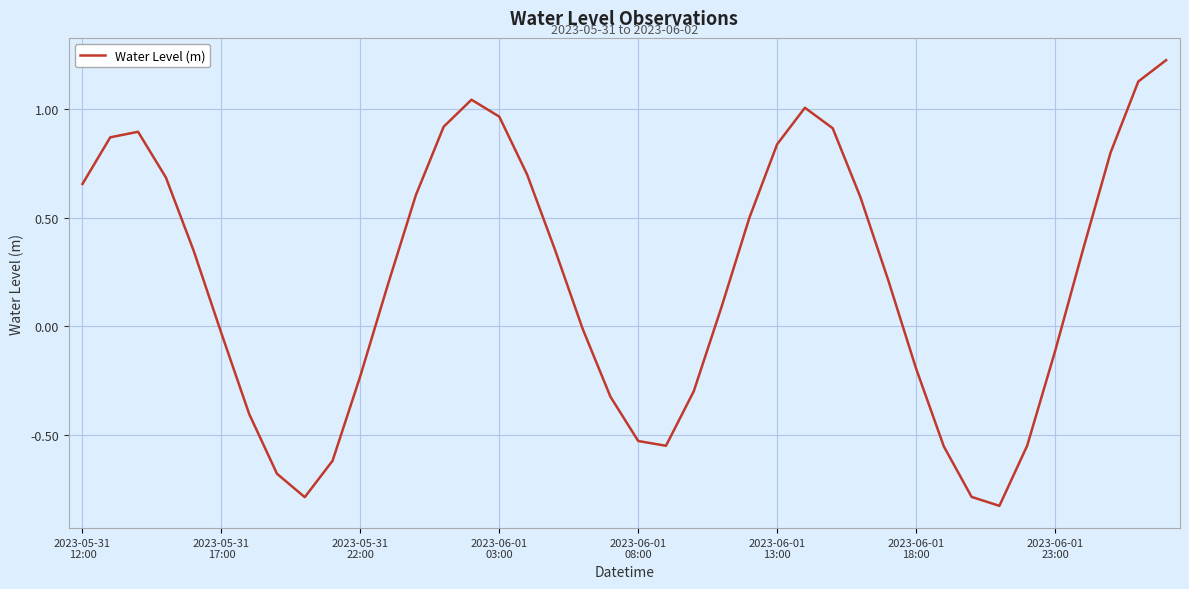

What is the difference between the maximum and minimum values?

2.1